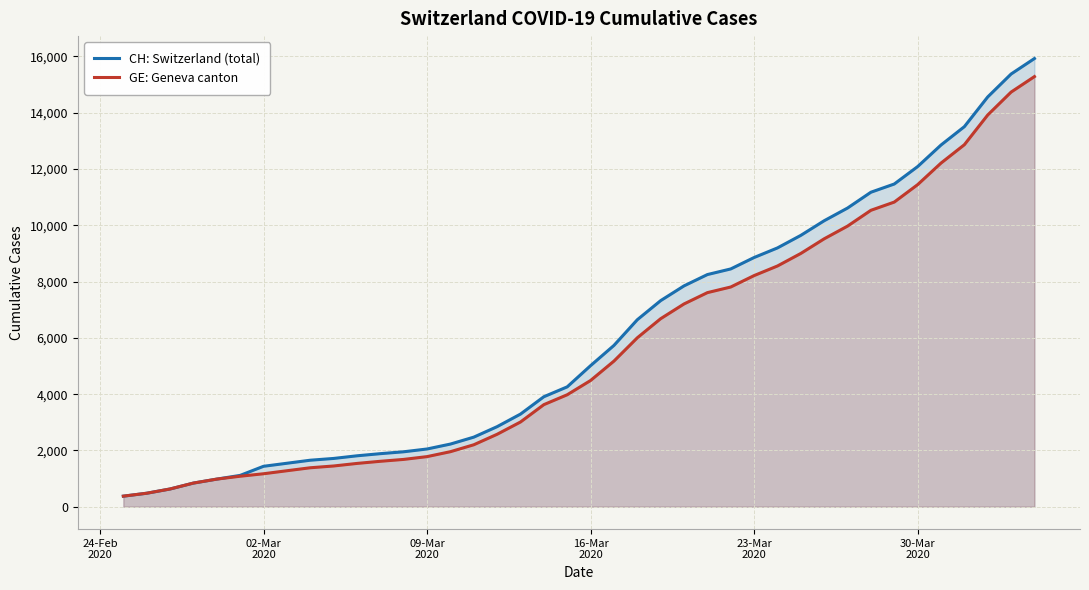

Rank the series by their maximum value, from highest to lowest.

CH: Switzerland (total), GE: Geneva canton